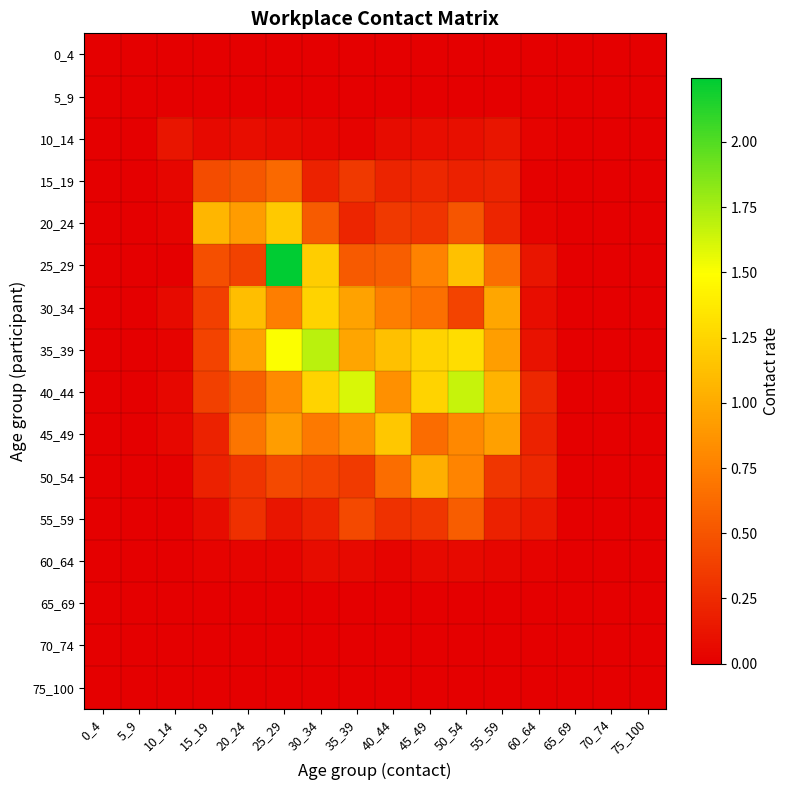

Which has a higher value, 10_14 or 45_49?

10_14